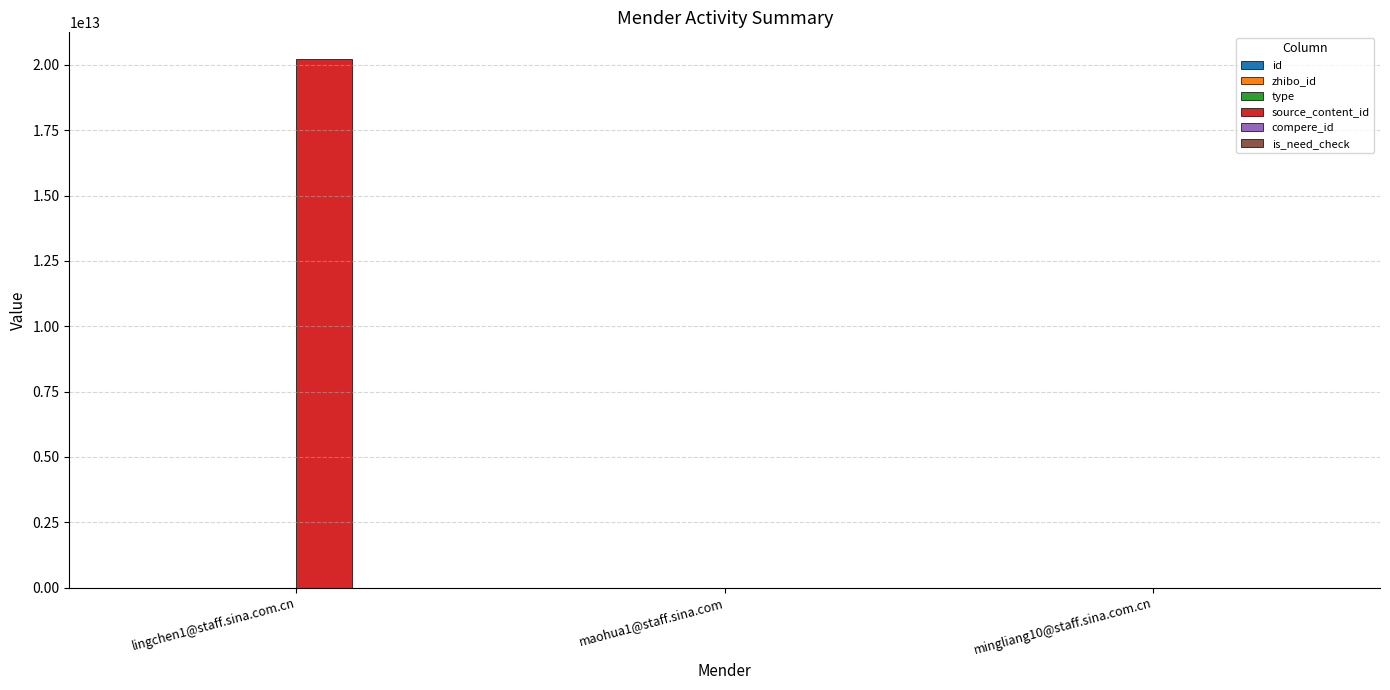

Which label corresponds to the largest value in the chart?

lingchen1@staff.sina.com.cn